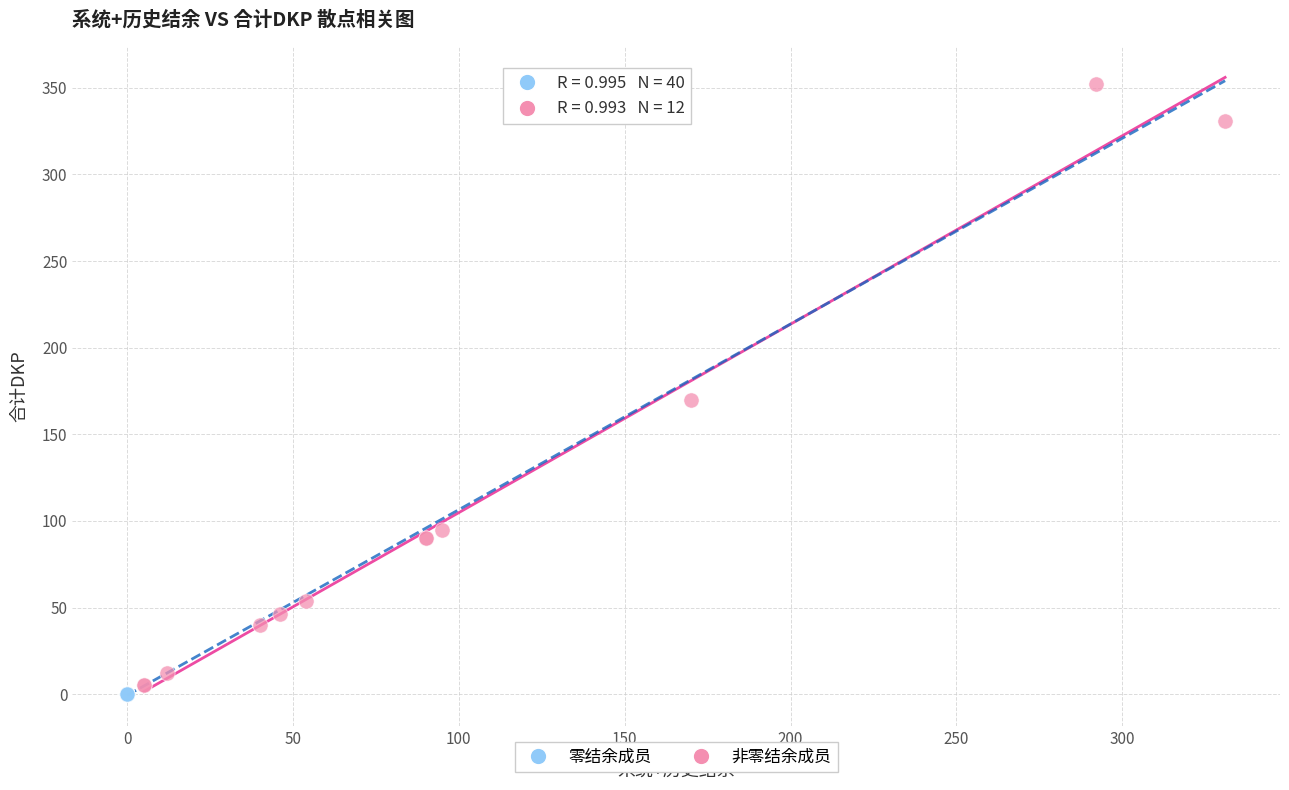

Which series reaches the maximum Y coordinate?

非零结余成员